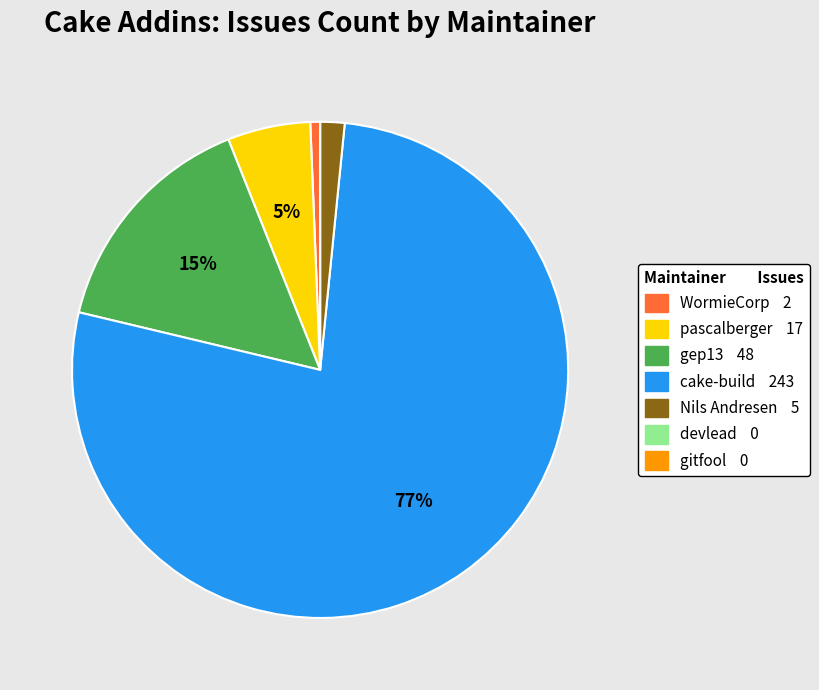

Does cake-build account for over 50% of the chart?

Yes